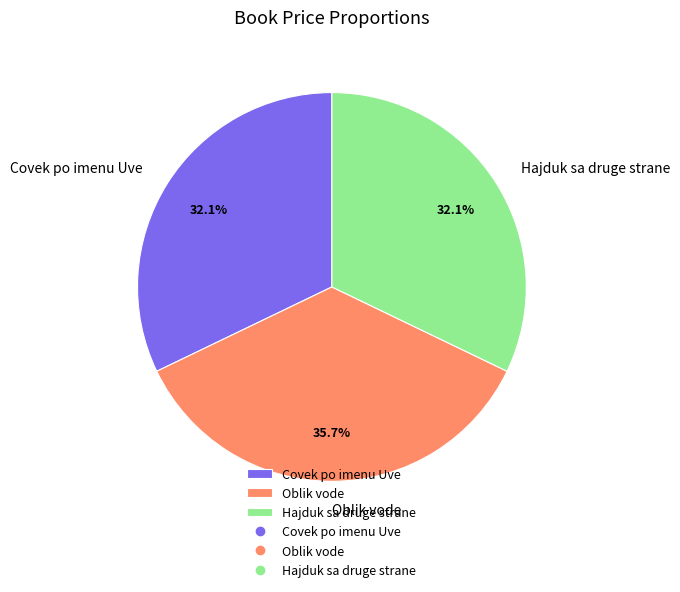

Which category has the biggest portion of the pie?

Oblik vode